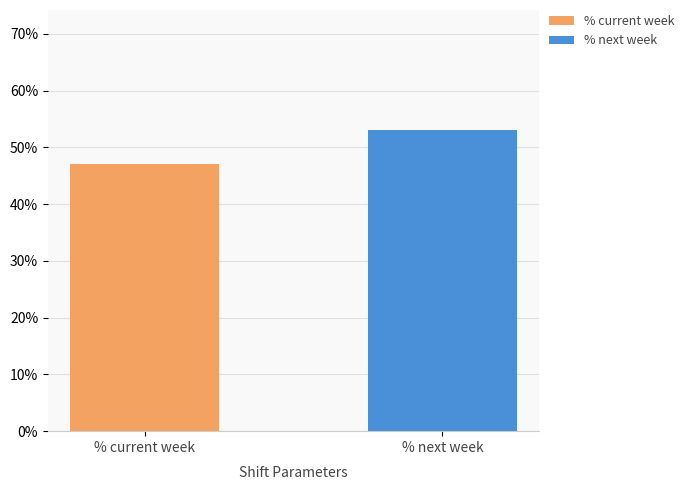

What are all the series names shown in the legend?

% current week, % next week